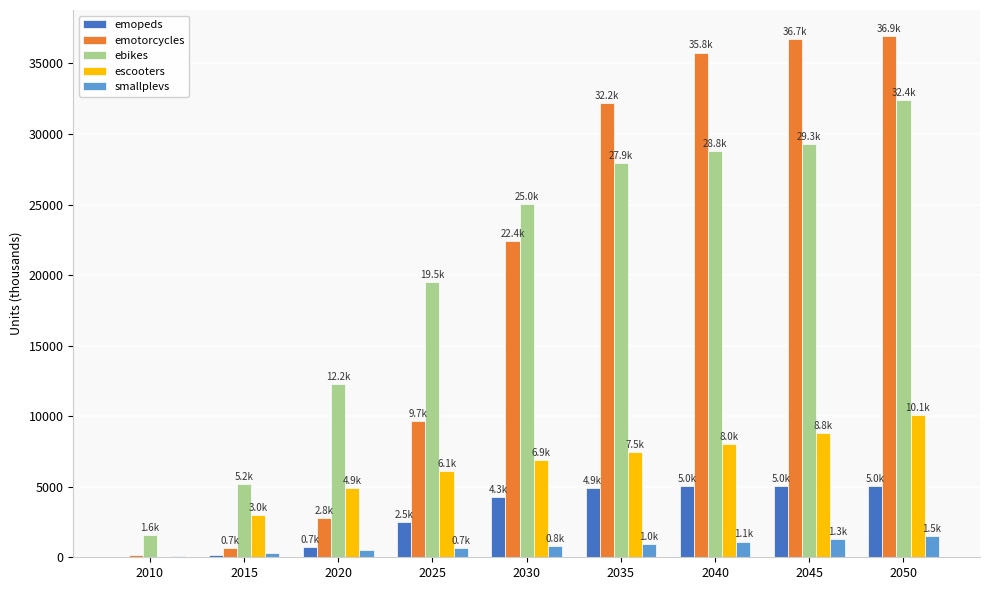

Between 2010 and 2035, which series saw the biggest shift?

emotorcycles